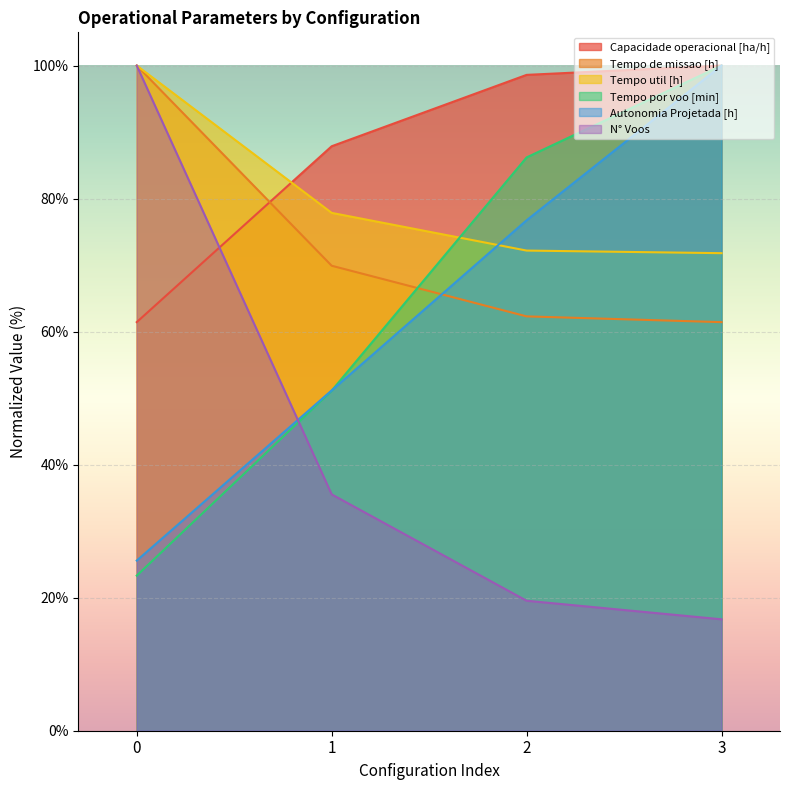

Where do Tempo de missao [h] and Autonomia Projetada [h] first cross each other?

1 and 2